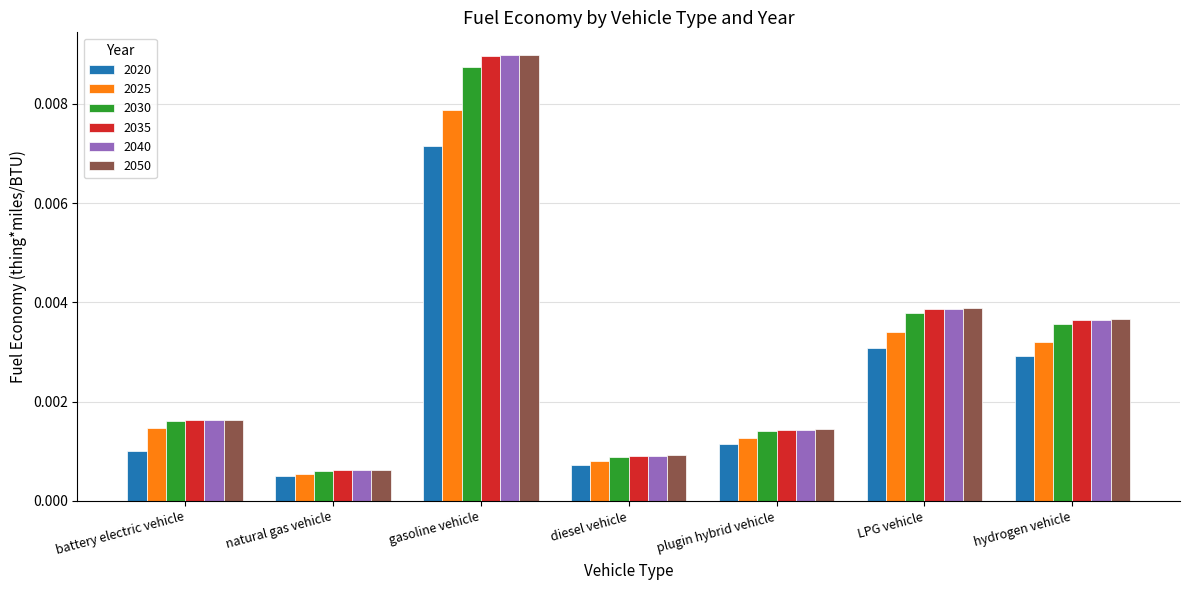

At how many categories does at least one series exceed 0?

7